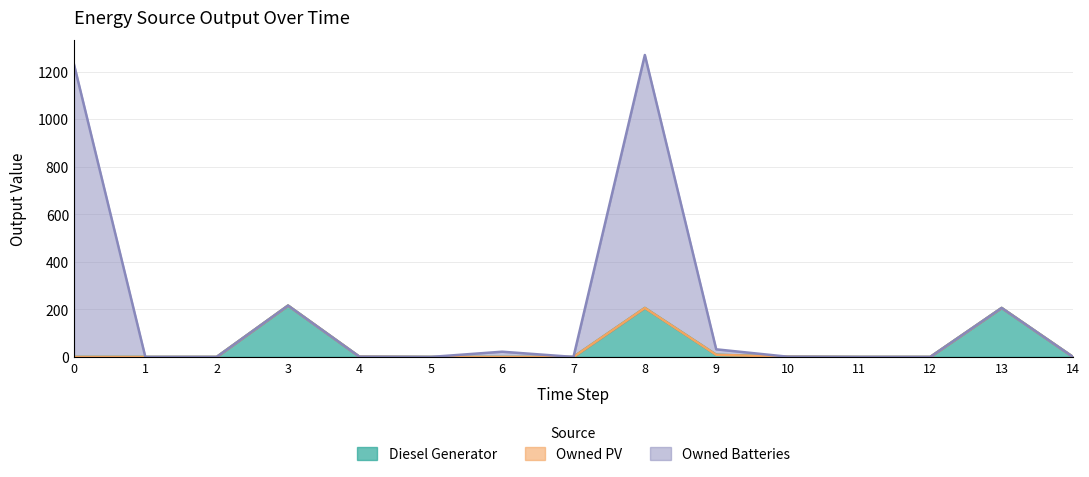

What is the value of the Owned Batteries point at the 7th from the left?

22